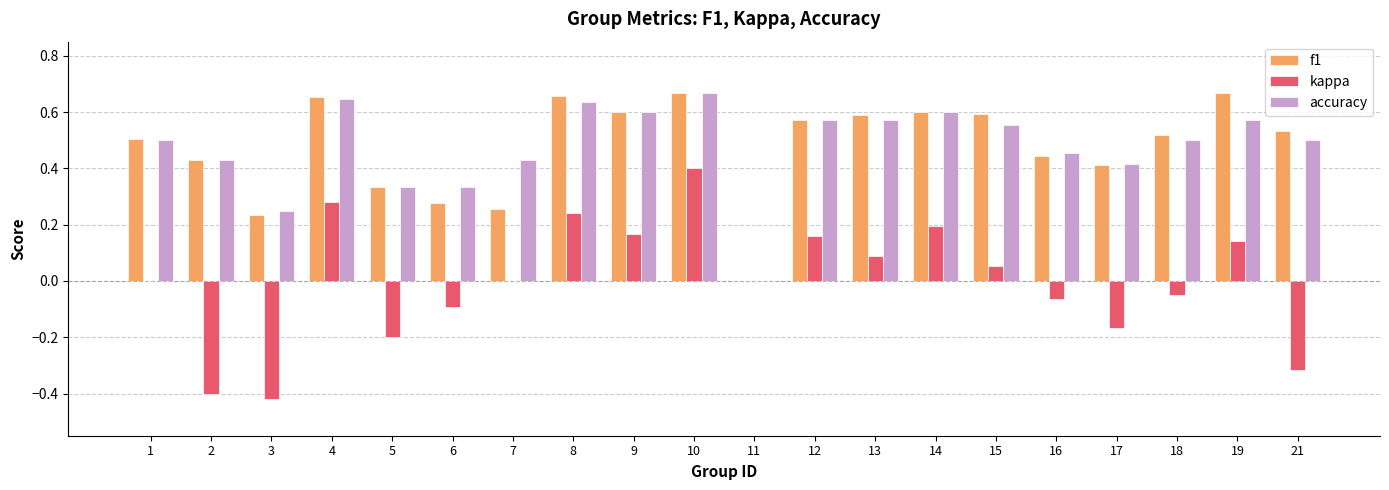

What is the sum of the f1 values at 9 and 15?

1.2